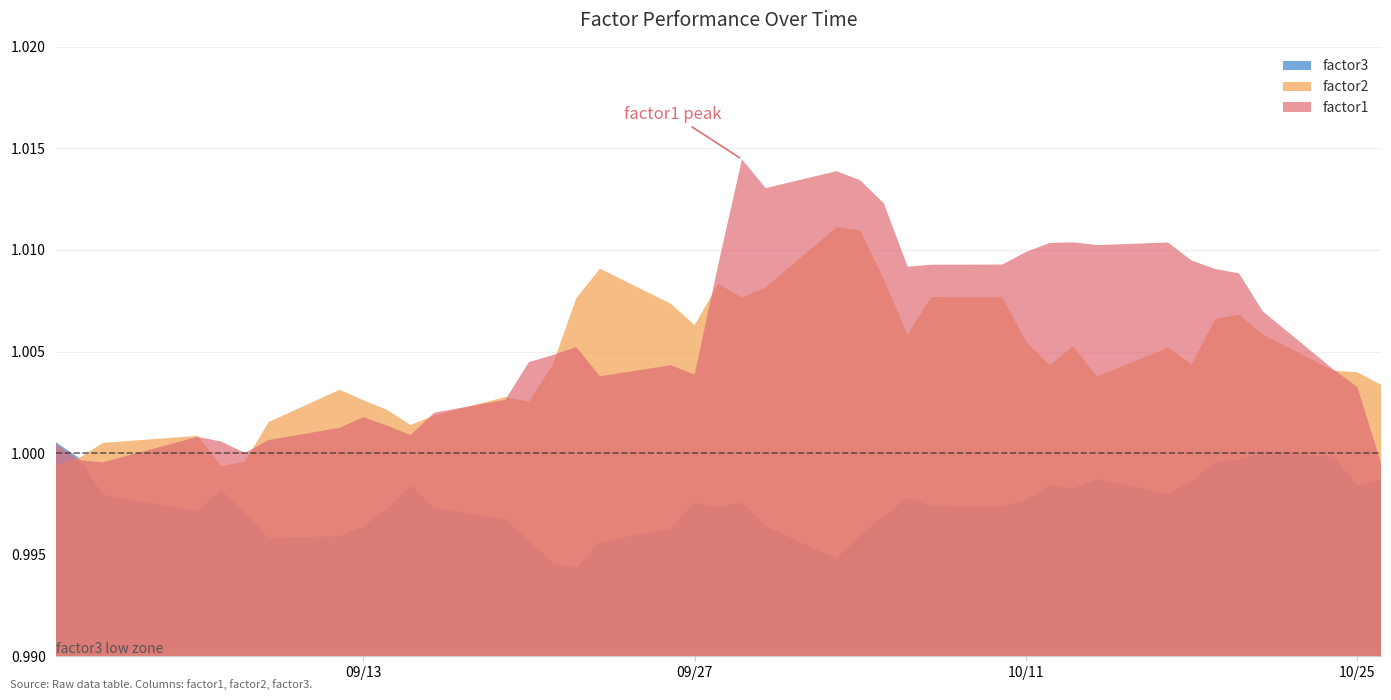

At which category is the sum across all series the highest?

2011-10-04